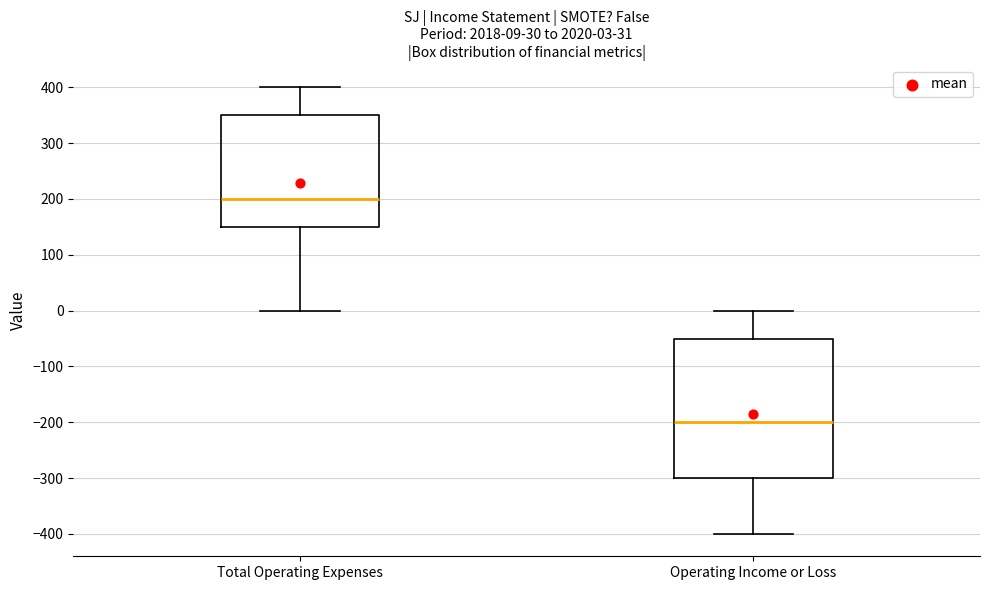

Comparing the boxes themselves (not the whiskers), which one is the tallest?

Operating Income or Loss